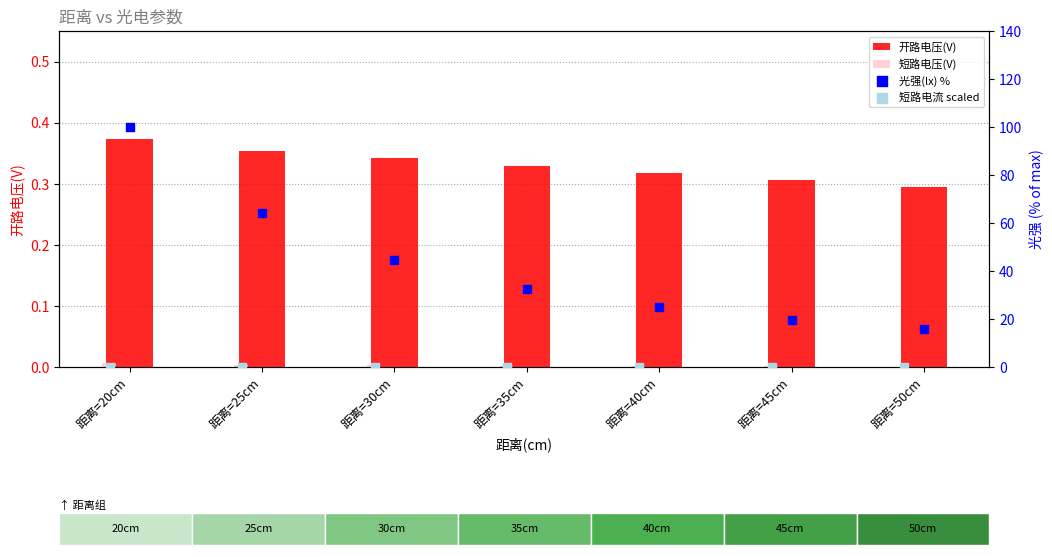

At how many categories does at least one series exceed 40?

3